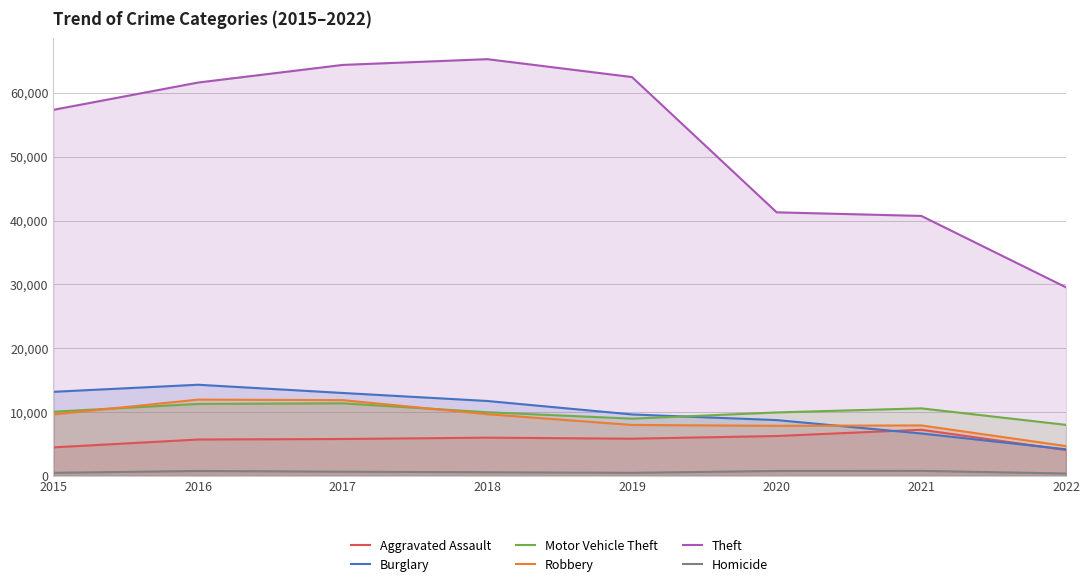

True or false: Motor Vehicle Theft and Homicide cross at least once.

False